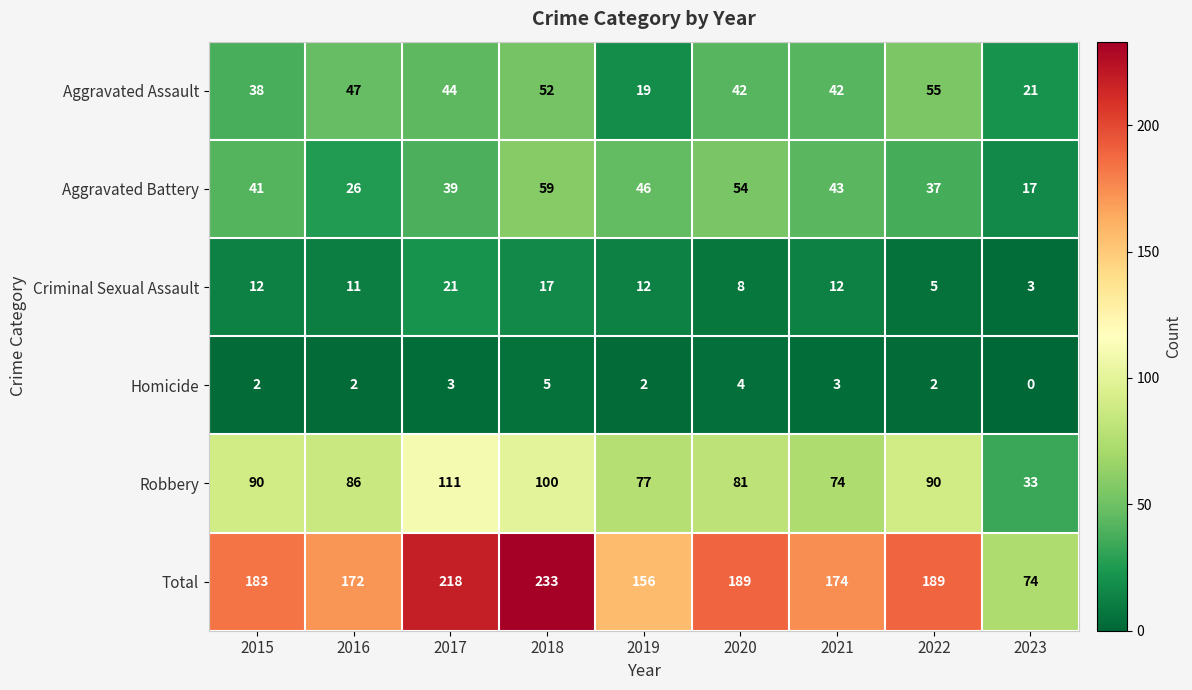

Which series has the largest range (max minus min)?

Total